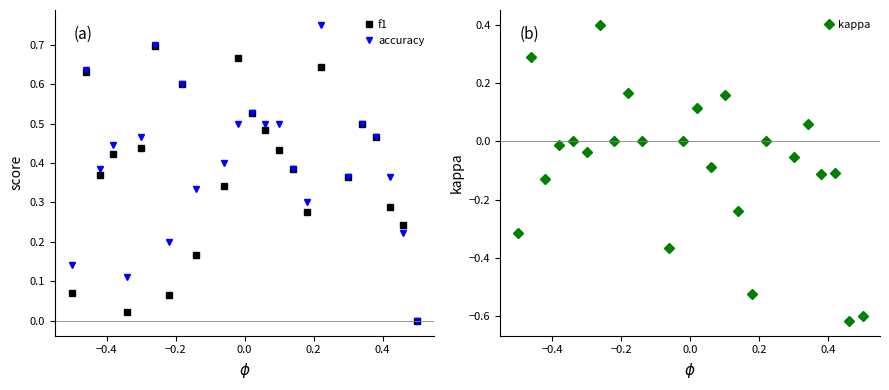

How many data points in kappa are above 0?

6